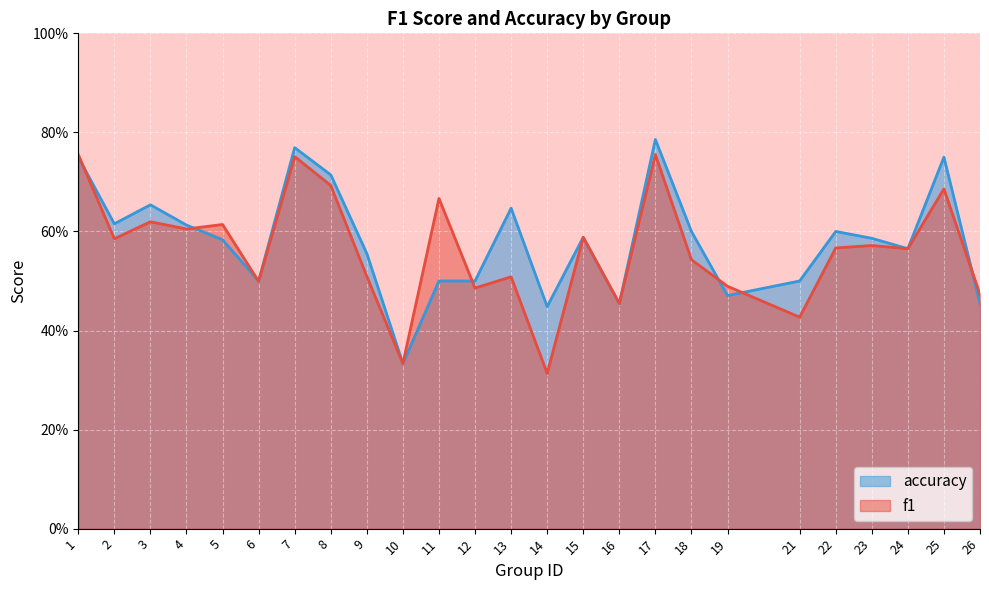

Between 6 and 3, which is larger?

3